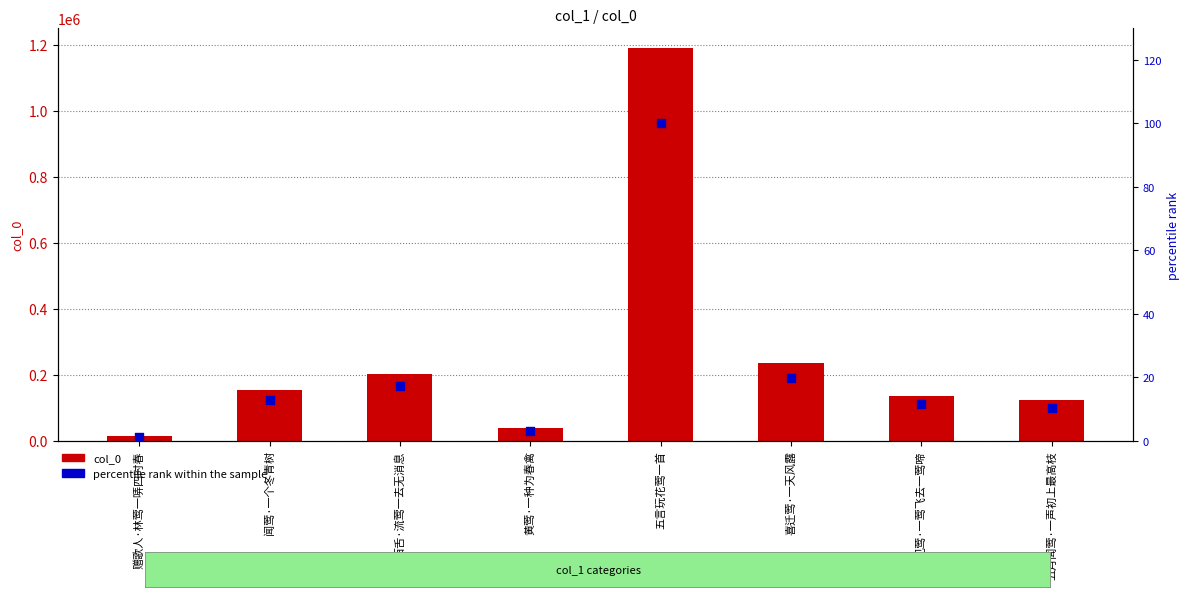

What are all the series names shown in the legend?

col_0, percentile rank within the sample